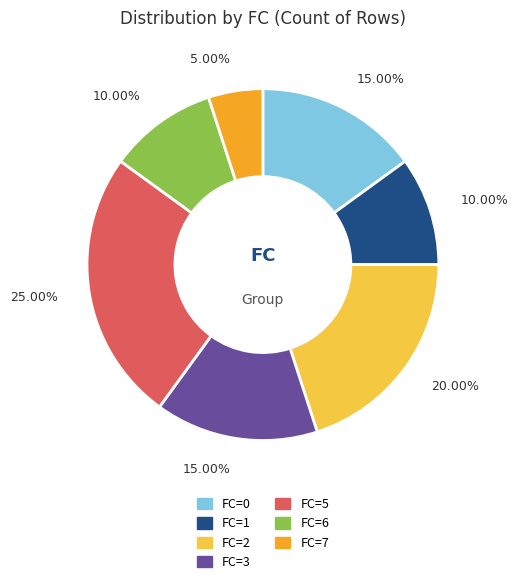

What is the ratio of the value at FC=5 to the value at FC=0?

1.7